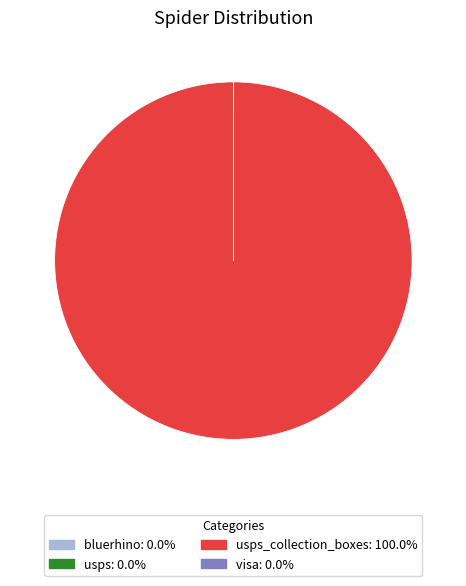

Is there any slice that represents more than half of the pie?

Yes